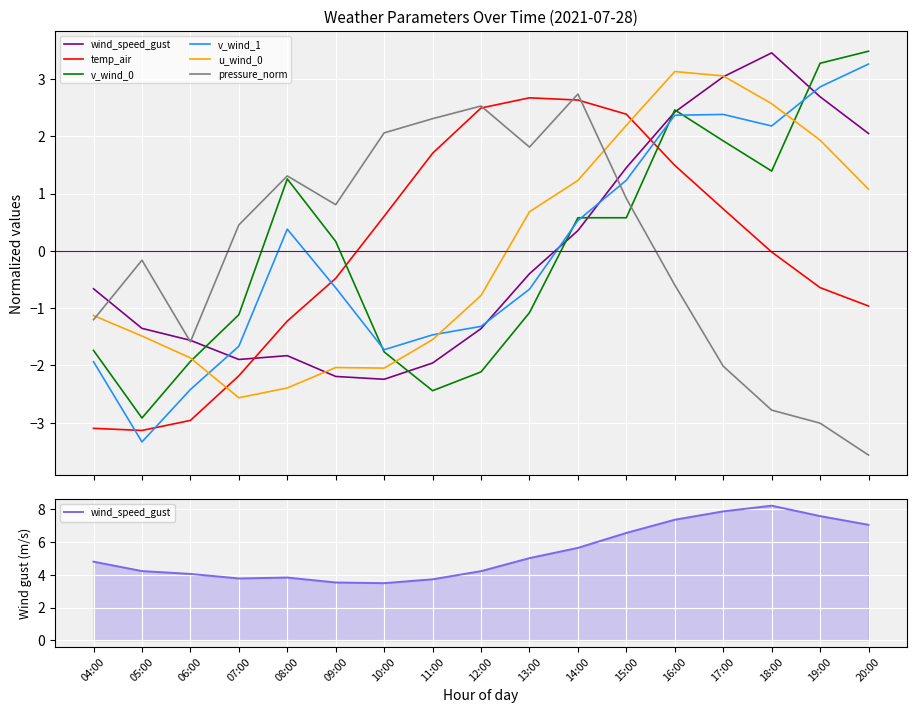

True or false: temp_air has a value of 1.7 at 11:00.

True